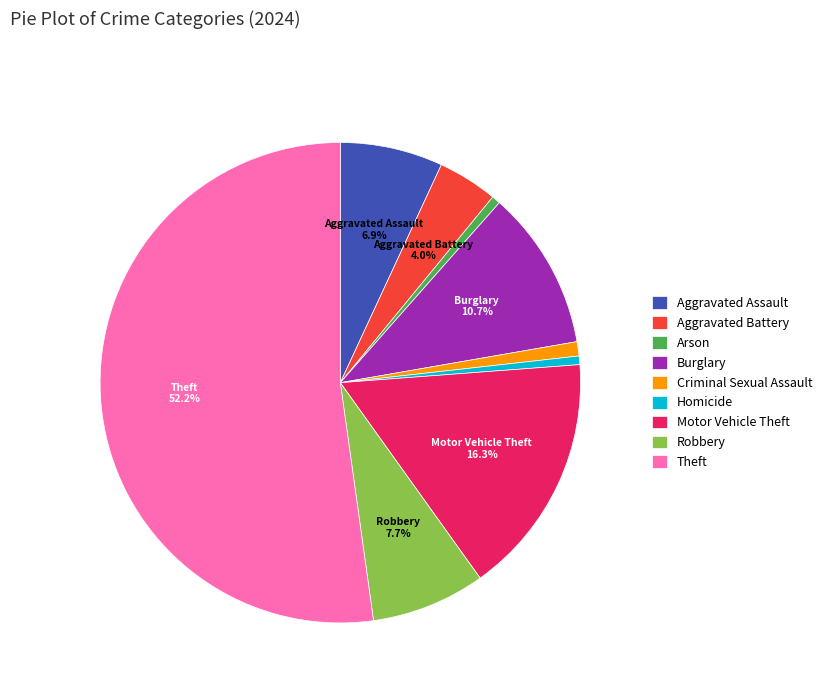

What is the ratio of the value at Motor Vehicle Theft to the value at Burglary?

1.5